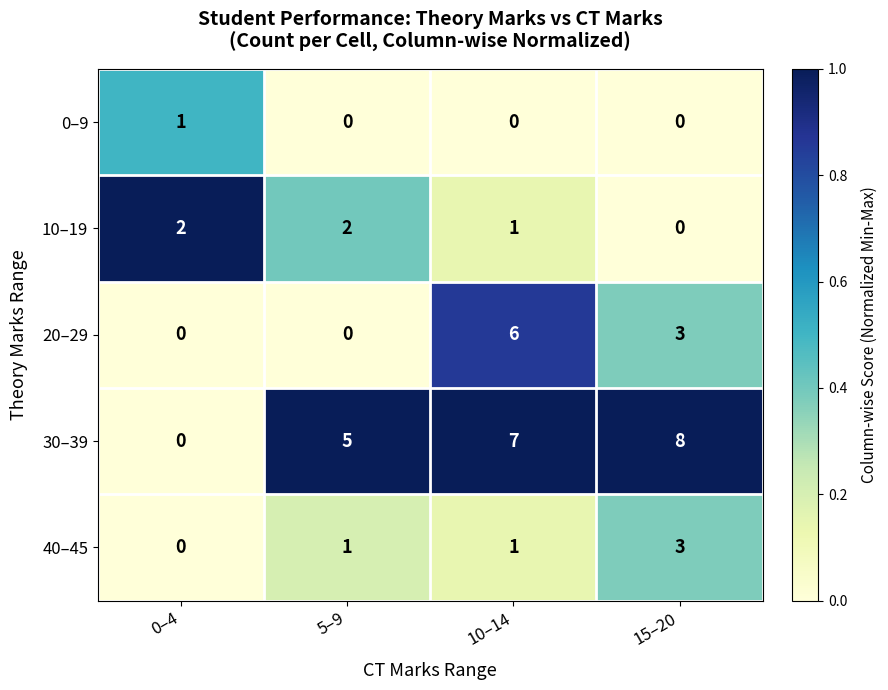

Which series has the largest total across all categories?

30–39